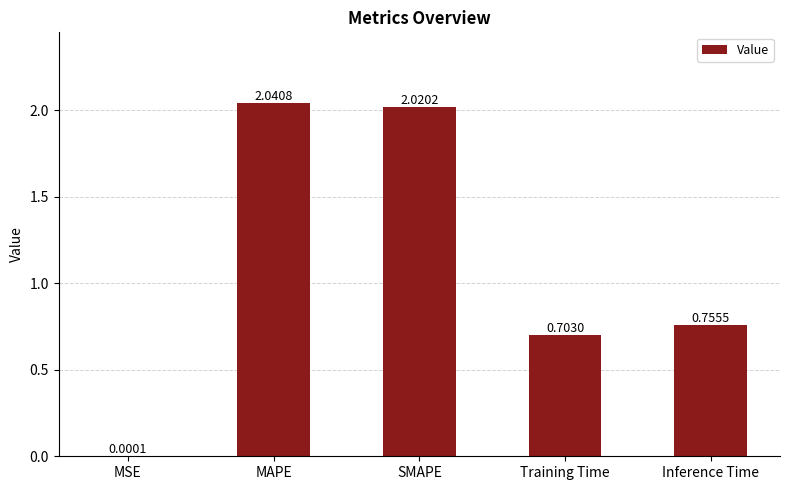

At which category does the chart reach its peak across all series?

MAPE